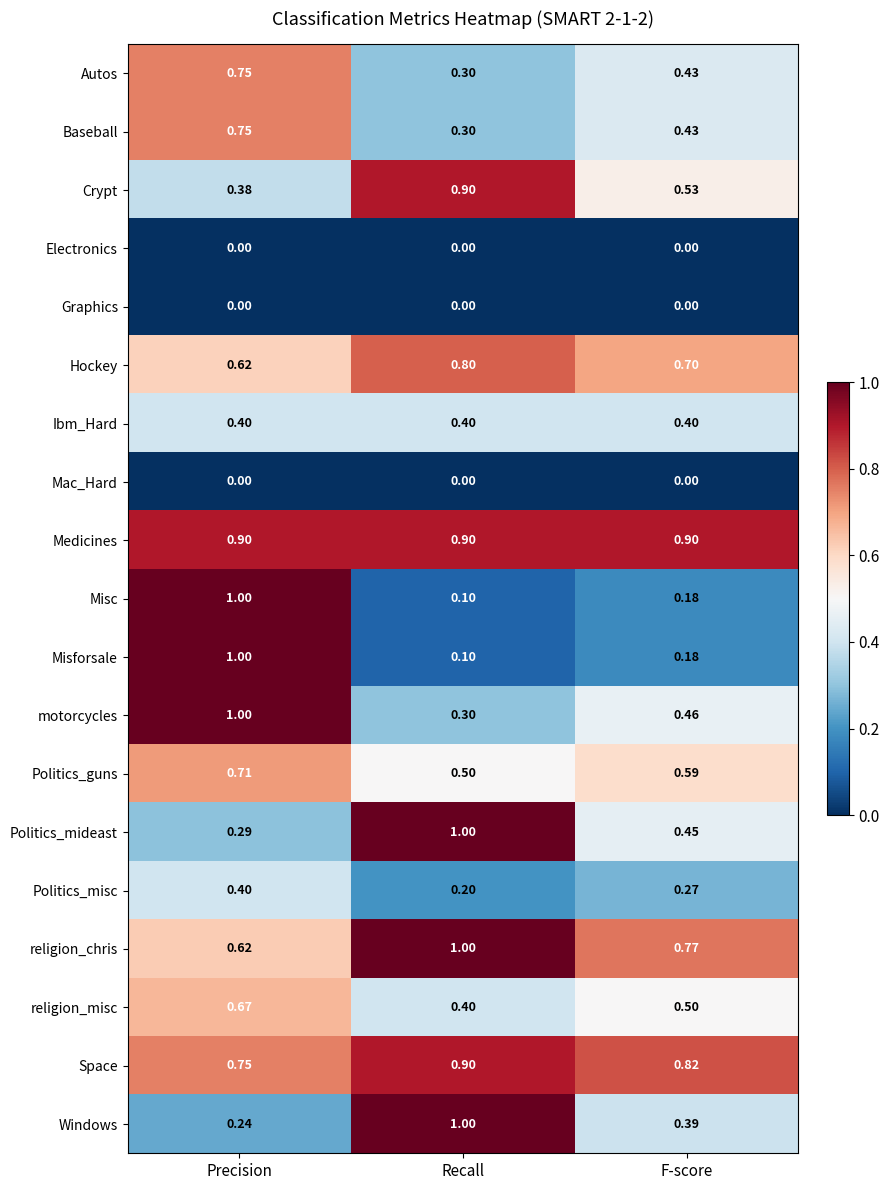

List the labels in order of Misc value, smallest first.

Recall, F-score, Precision